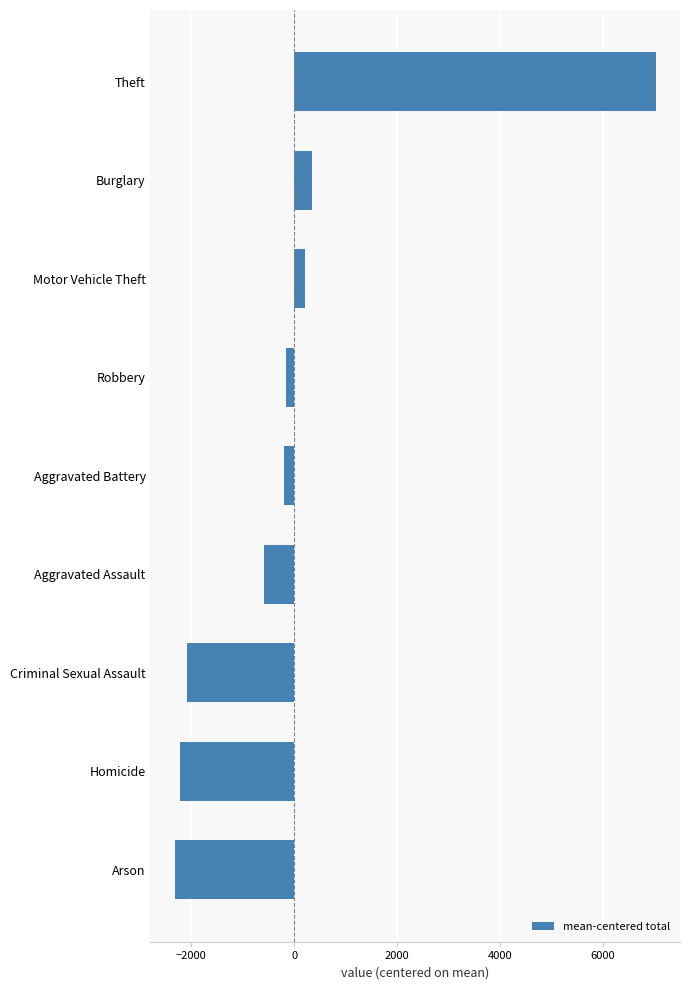

Is it true that the value at Criminal Sexual Assault is -2091.7?

True